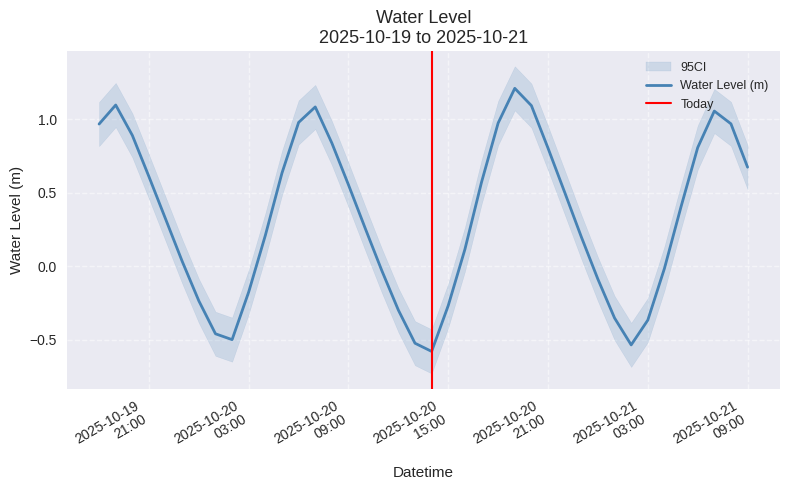

What is the sum of all values?

13.4